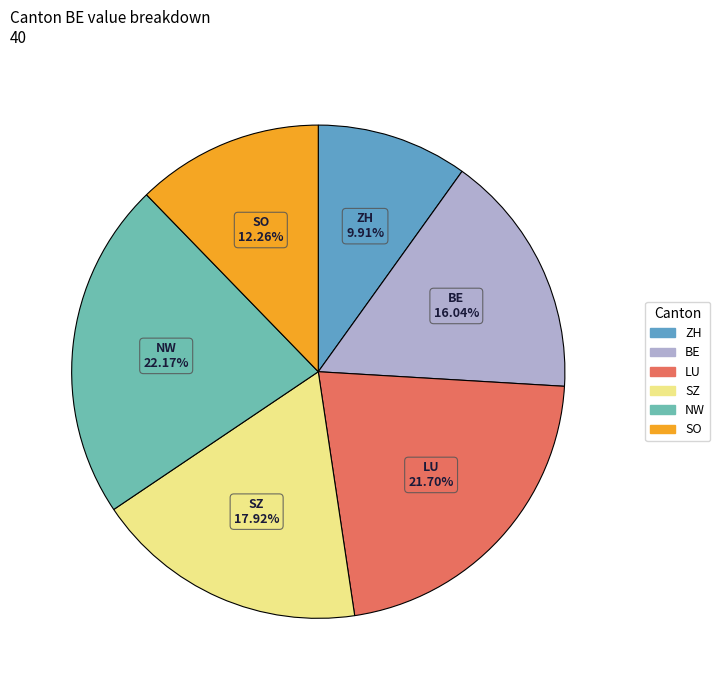

Is there any slice that represents more than half of the pie?

No